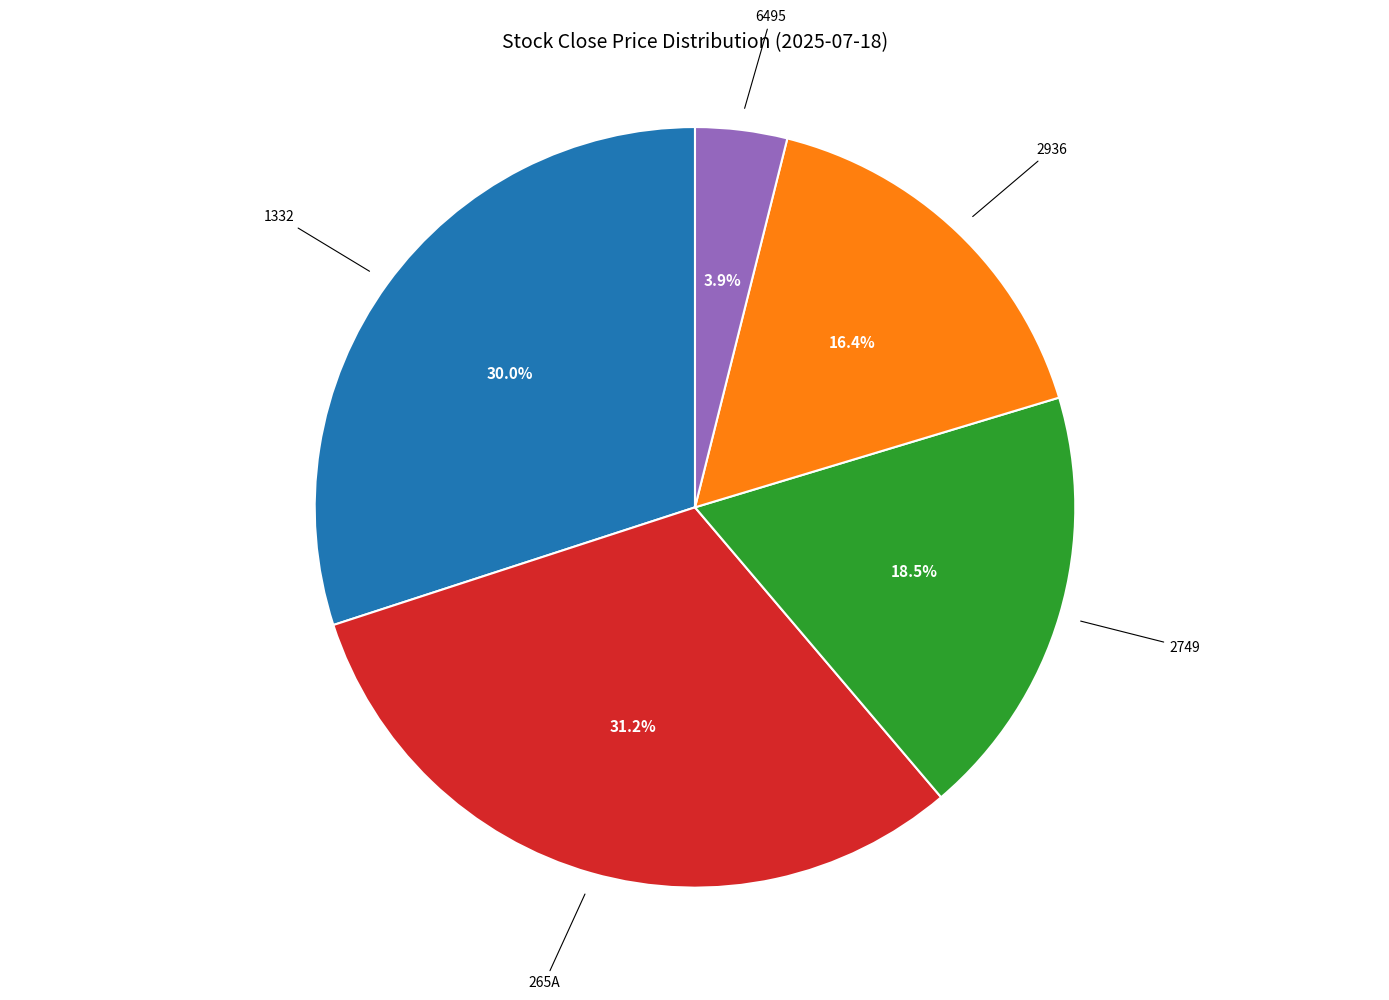

Does any single category account for the majority?

No